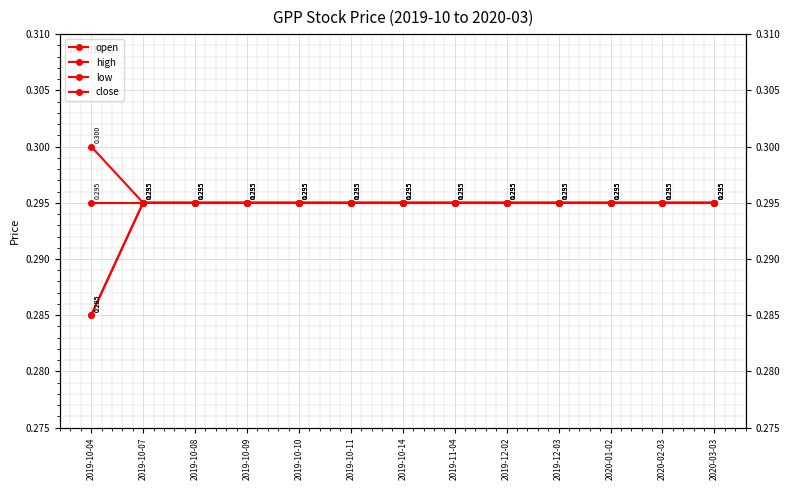

Reading left to right, what are all the values shown in this chart?

open: 2019-10-04=0.3	2019-10-07=0.3	2019-10-08=0.3	2019-10-09=0.3	2019-10-10=0.3	2019-10-11=0.3	2019-10-14=0.3	2019-11-04=0.3	2019-12-02=0.3	2019-12-03=0.3	2020-01-02=0.3	2020-02-03=0.3	2020-03-03=0.3
high: 2019-10-04=0.3	2019-10-07=0.3	2019-10-08=0.3	2019-10-09=0.3	2019-10-10=0.3	2019-10-11=0.3	2019-10-14=0.3	2019-11-04=0.3	2019-12-02=0.3	2019-12-03=0.3	2020-01-02=0.3	2020-02-03=0.3	2020-03-03=0.3
low: 2019-10-04=0.3	2019-10-07=0.3	2019-10-08=0.3	2019-10-09=0.3	2019-10-10=0.3	2019-10-11=0.3	2019-10-14=0.3	2019-11-04=0.3	2019-12-02=0.3	2019-12-03=0.3	2020-01-02=0.3	2020-02-03=0.3	2020-03-03=0.3
close: 2019-10-04=0.3	2019-10-07=0.3	2019-10-08=0.3	2019-10-09=0.3	2019-10-10=0.3	2019-10-11=0.3	2019-10-14=0.3	2019-11-04=0.3	2019-12-02=0.3	2019-12-03=0.3	2020-01-02=0.3	2020-02-03=0.3	2020-03-03=0.3